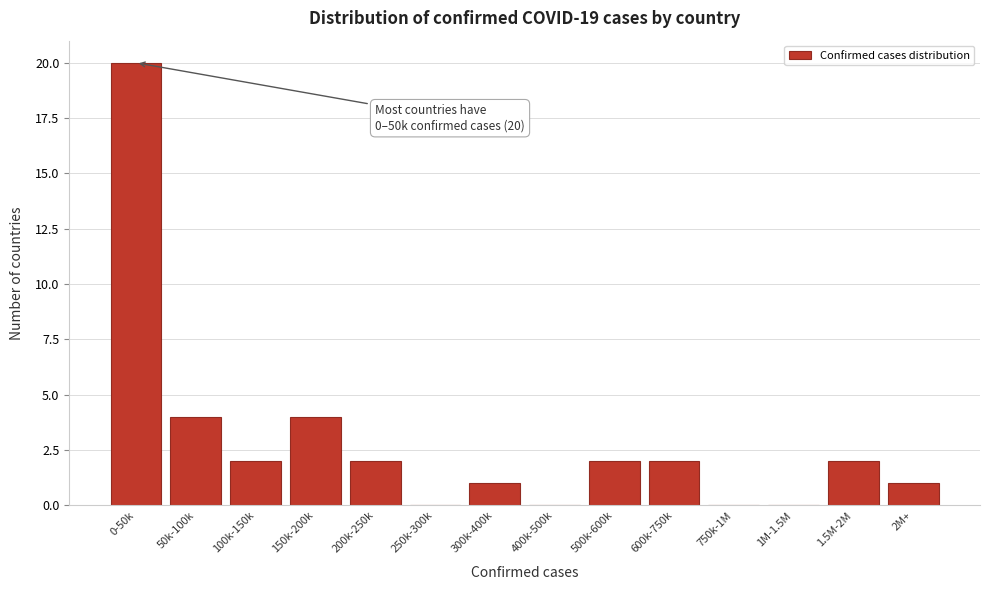

Reading left to right, transcribe all the data shown in this chart.

0-50k=20	50k-100k=4	100k-150k=2	150k-200k=4	200k-250k=2	250k-300k=0	300k-400k=1	400k-500k=0	500k-600k=2	600k-750k=2	750k-1M=0	1M-1.5M=0	1.5M-2M=2	2M+=1